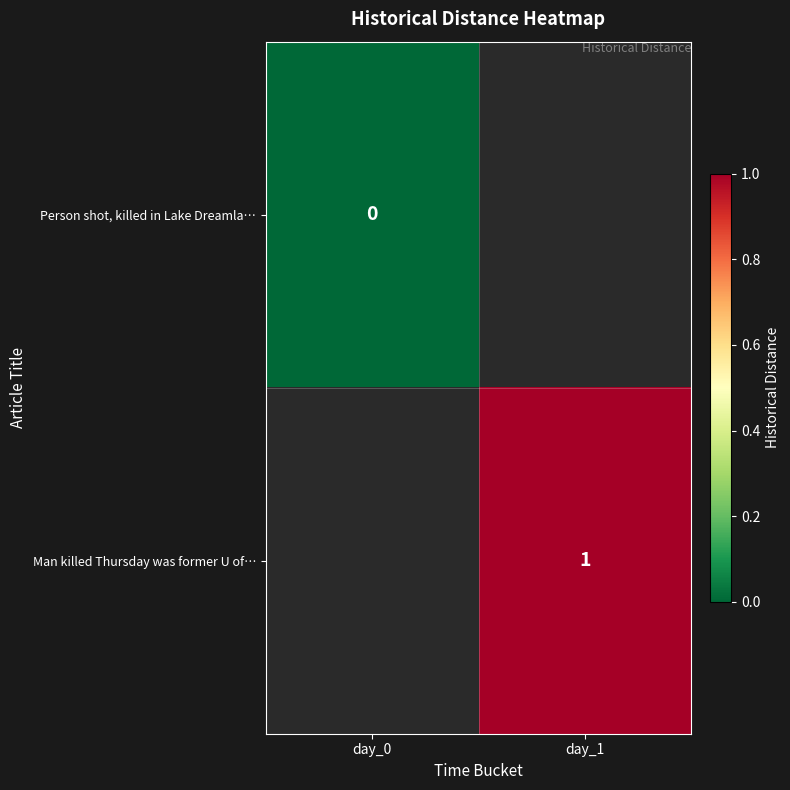

Is it true that Man killed Thursday was former U of… equals 0 at day_1?

False